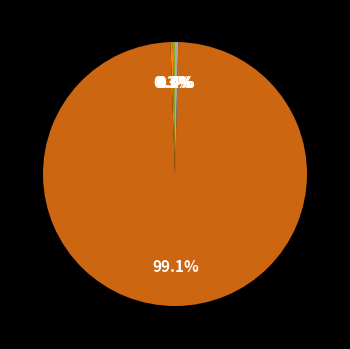

Is there a majority slice in this chart?

Yes